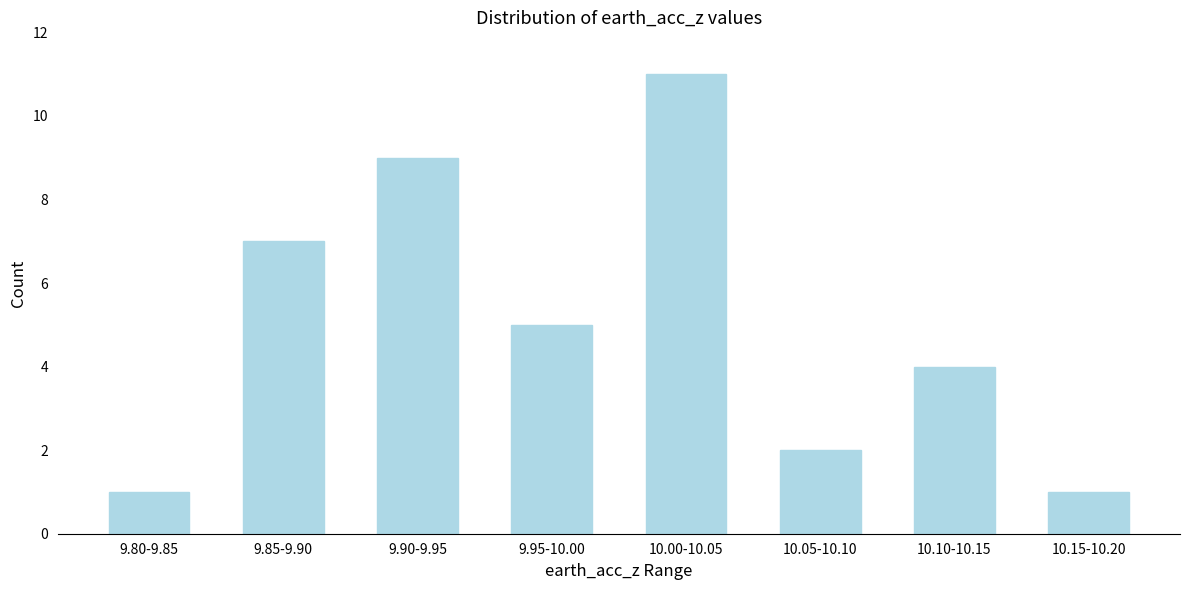

Reading left to right, transcribe all the data shown in this chart.

9.80-9.85=1	9.85-9.90=7	9.90-9.95=9	9.95-10.00=5	10.00-10.05=11	10.05-10.10=2	10.10-10.15=4	10.15-10.20=1